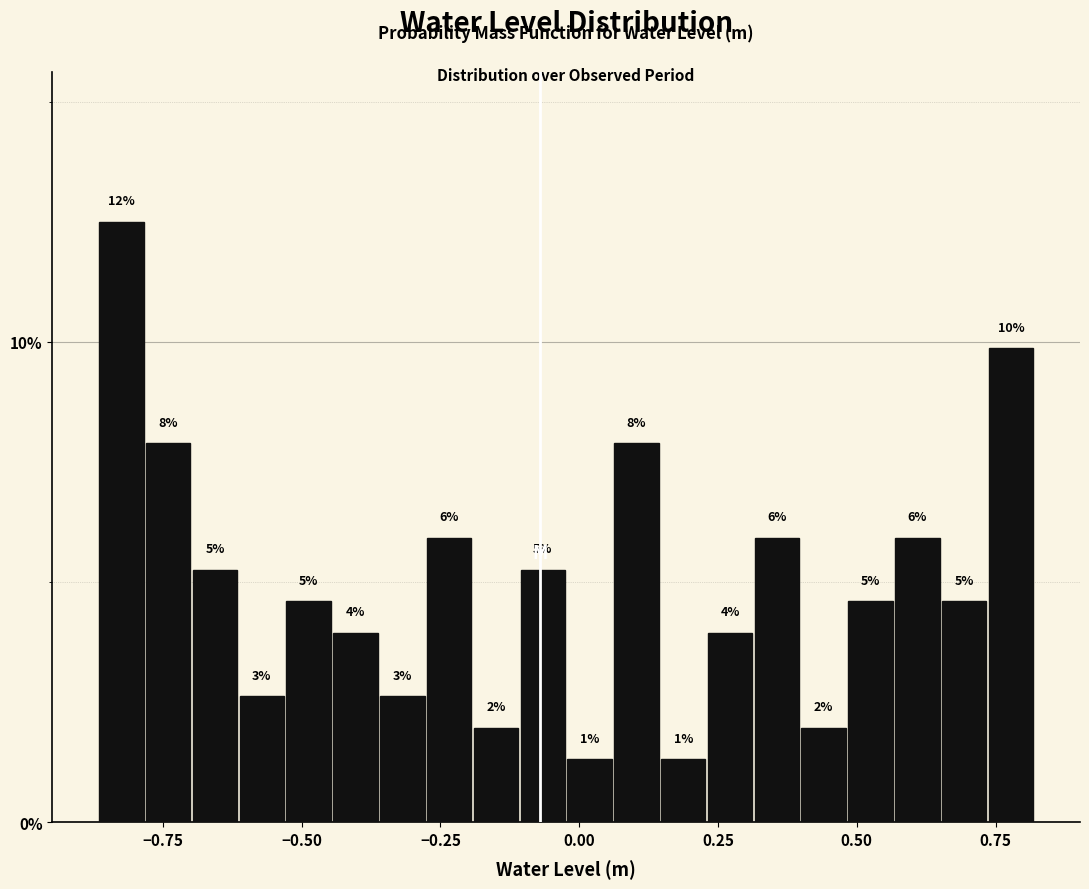

Read against the x-axis, roughly where is the centre of the tallest bar?

-0.80